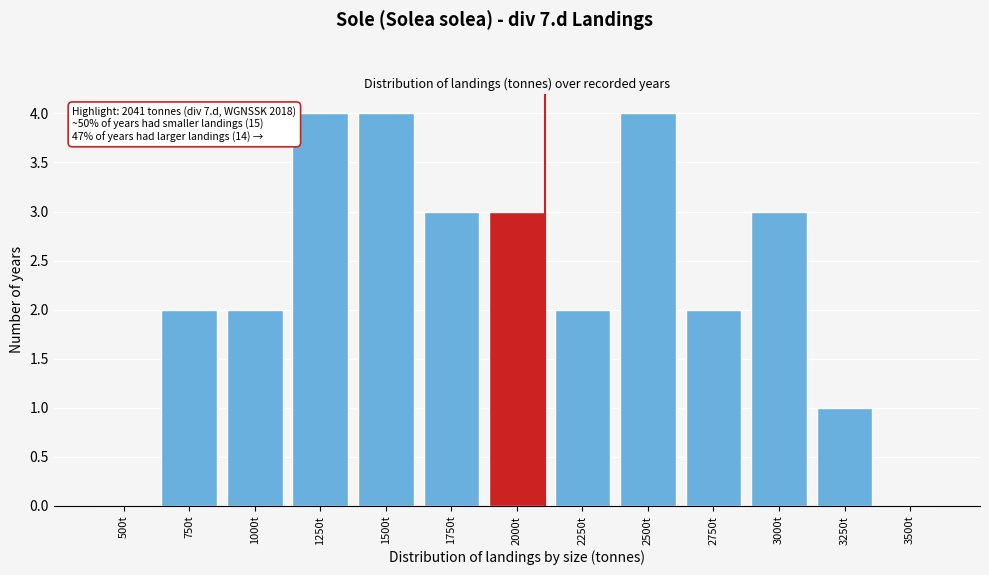

Reading left to right, extract all data points from this chart.

500t=0	750t=2	1000t=2	1250t=4	1500t=4	1750t=3	2000t=3	2250t=2	2500t=4	2750t=2	3000t=3	3250t=1	3500t=0